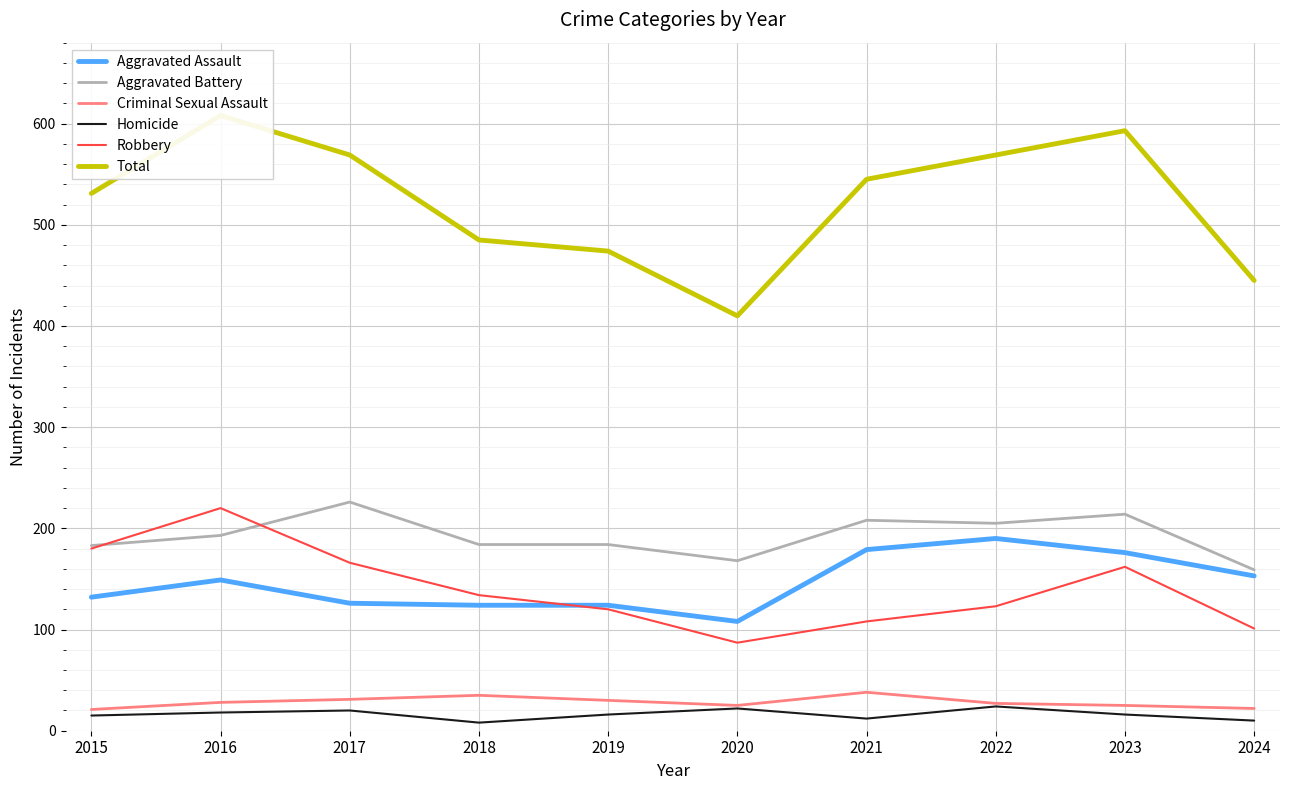

Reading left to right, what are all the values shown in this chart?

Aggravated Assault: 132	149	126	124	124	108	179	190	176	153
Aggravated Battery: 183	193	226	184	184	168	208	205	214	159
Criminal Sexual Assault: 21	28	31	35	30	25	38	27	25	22
Homicide: 15	18	20	8	16	22	12	24	16	10
Robbery: 180	220	166	134	120	87	108	123	162	101
Total: 531	608	569	485	474	410	545	569	593	445